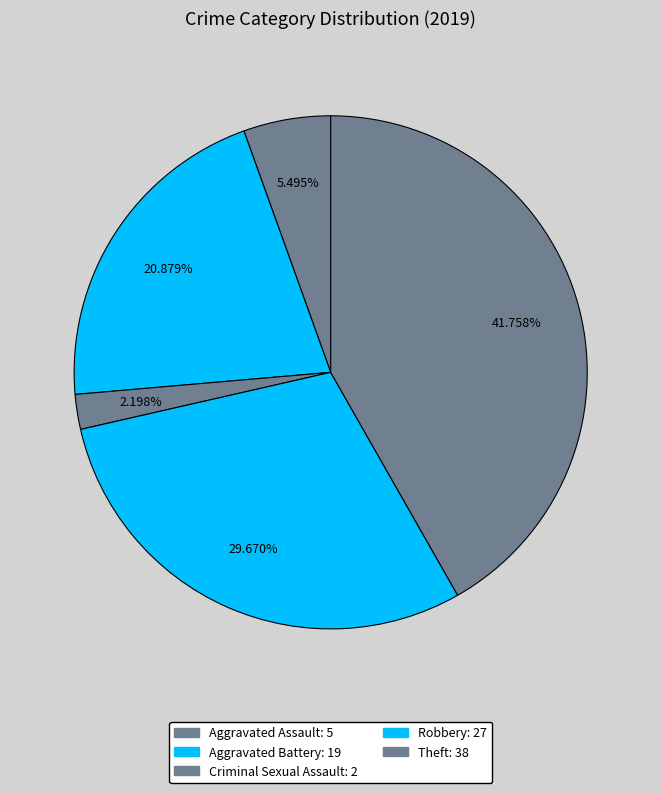

To the nearest percent, what is the difference between the largest and smallest slice percentages?

40%